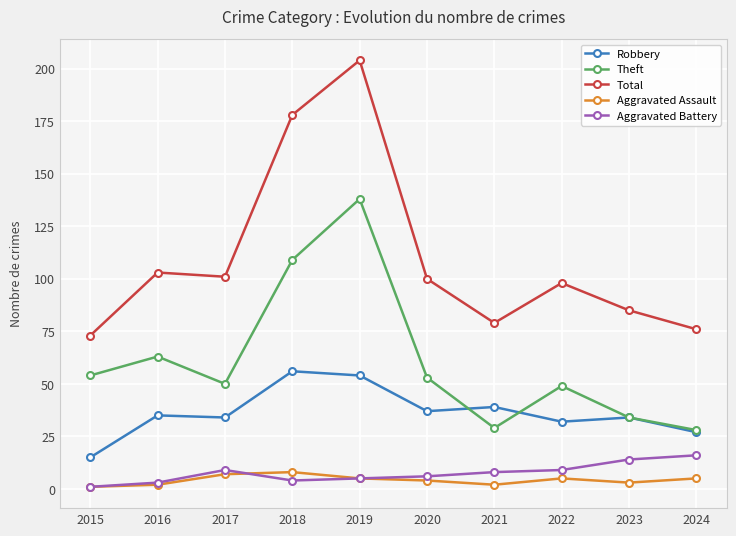

At which label does Aggravated Battery reach its minimum?

2015